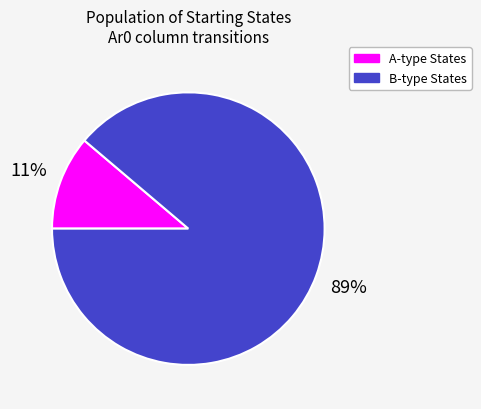

To the nearest percent, what is the difference between the largest and smallest slice percentages?

78%